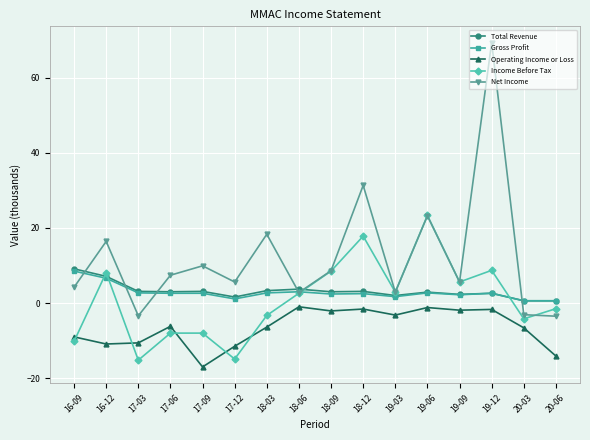

The Total Revenue series shows 3.1 at 17-09. True or false?

True